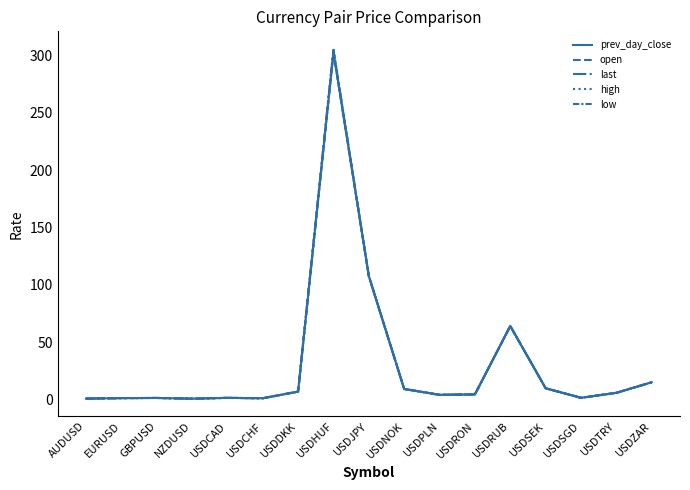

Which category has the lowest value in the last series?

NZDUSD